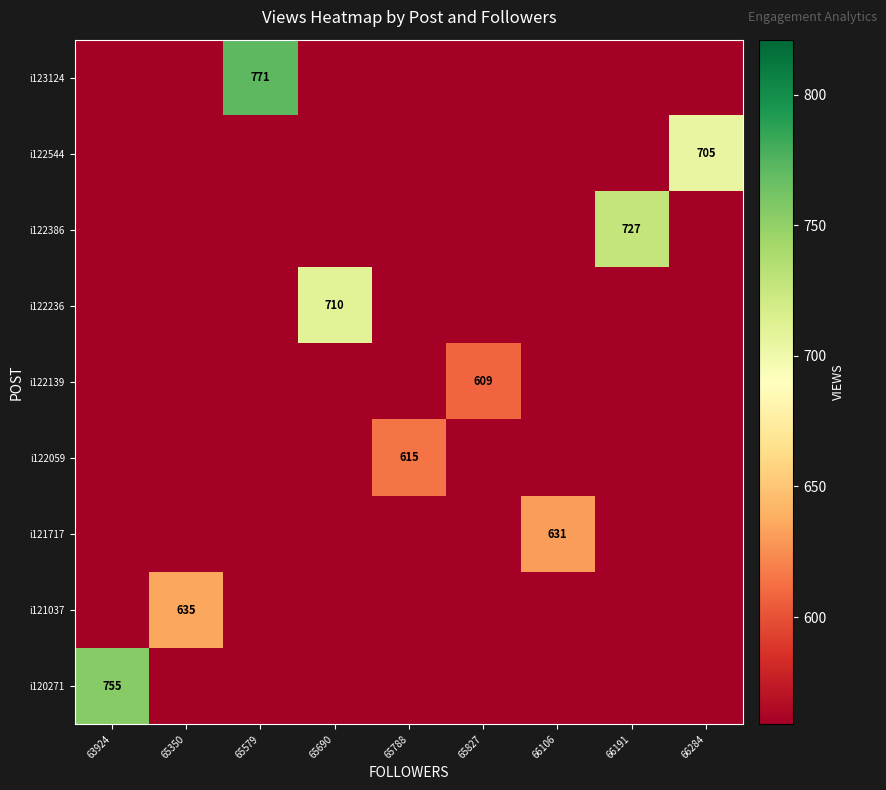

Is it true that i123124 equals 771 at 65579?

True